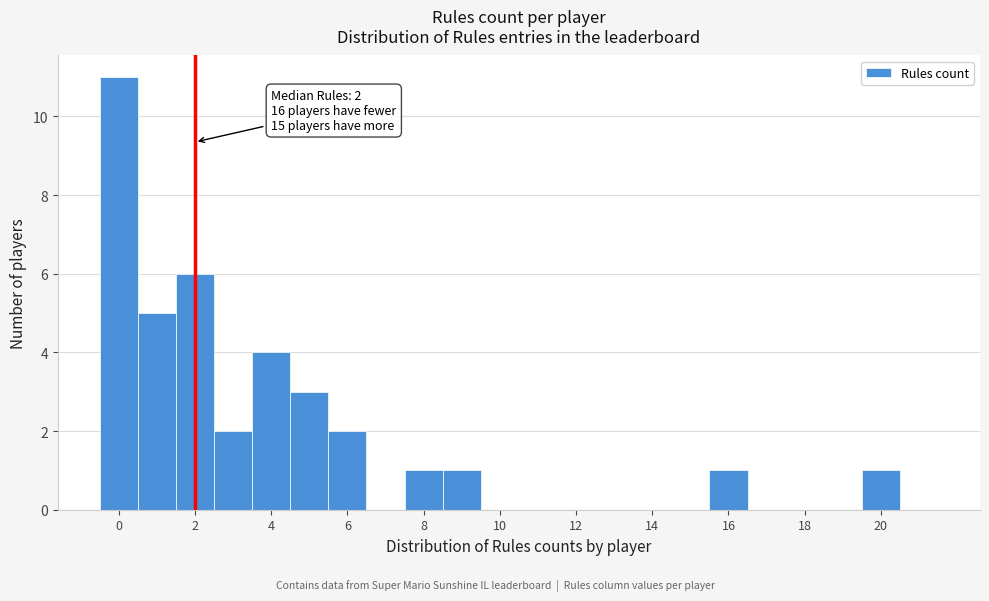

Which range on the x-axis has the tallest bar?

-0.5 to 0.5